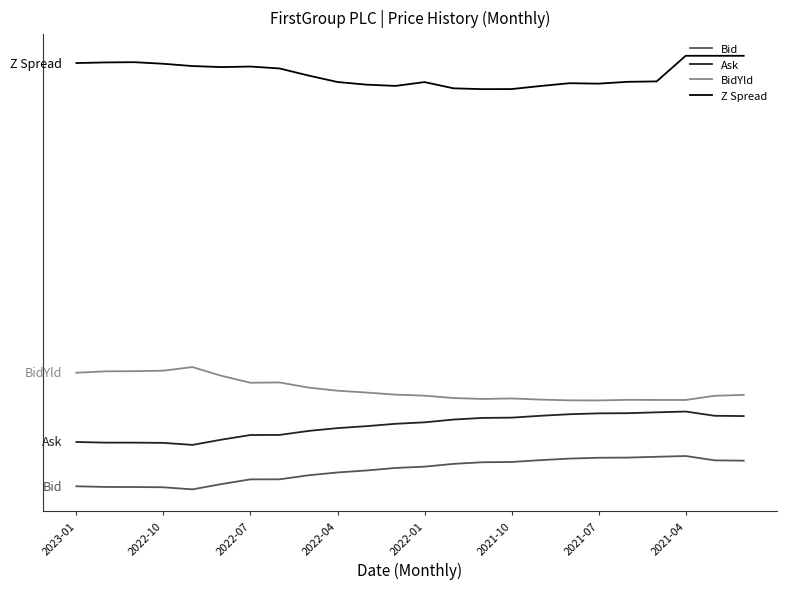

Which series has the largest total across all categories?

Z Spread